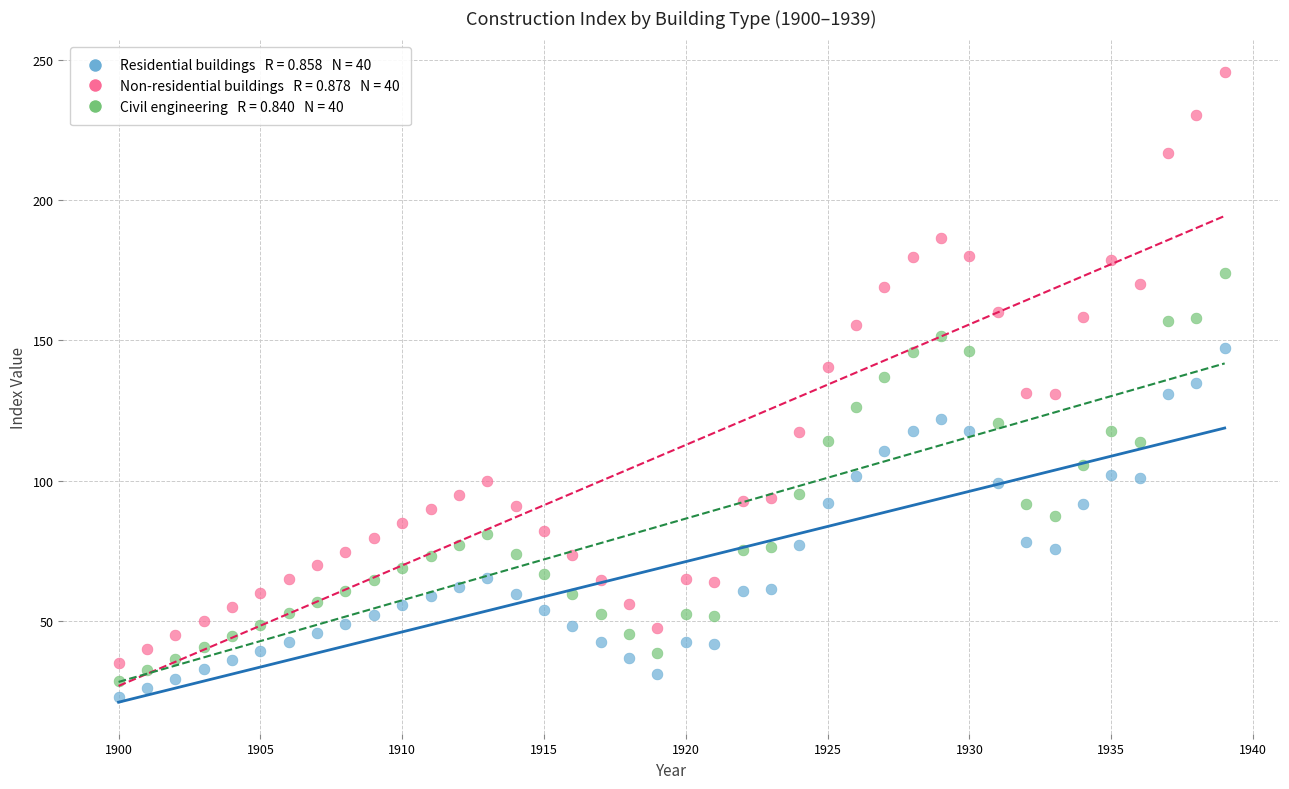

Across all data points, what is the range of Y values (max minus min)?

223.1